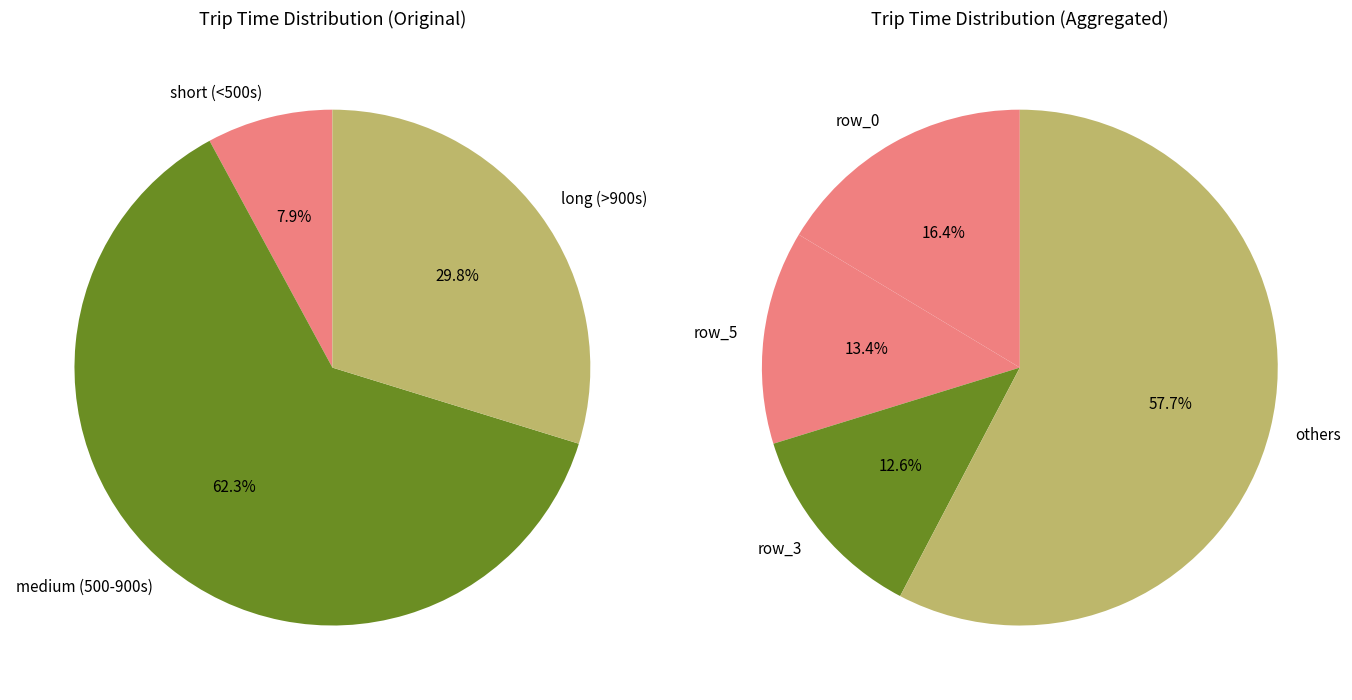

Does row_8 account for over 50% of the chart?

No